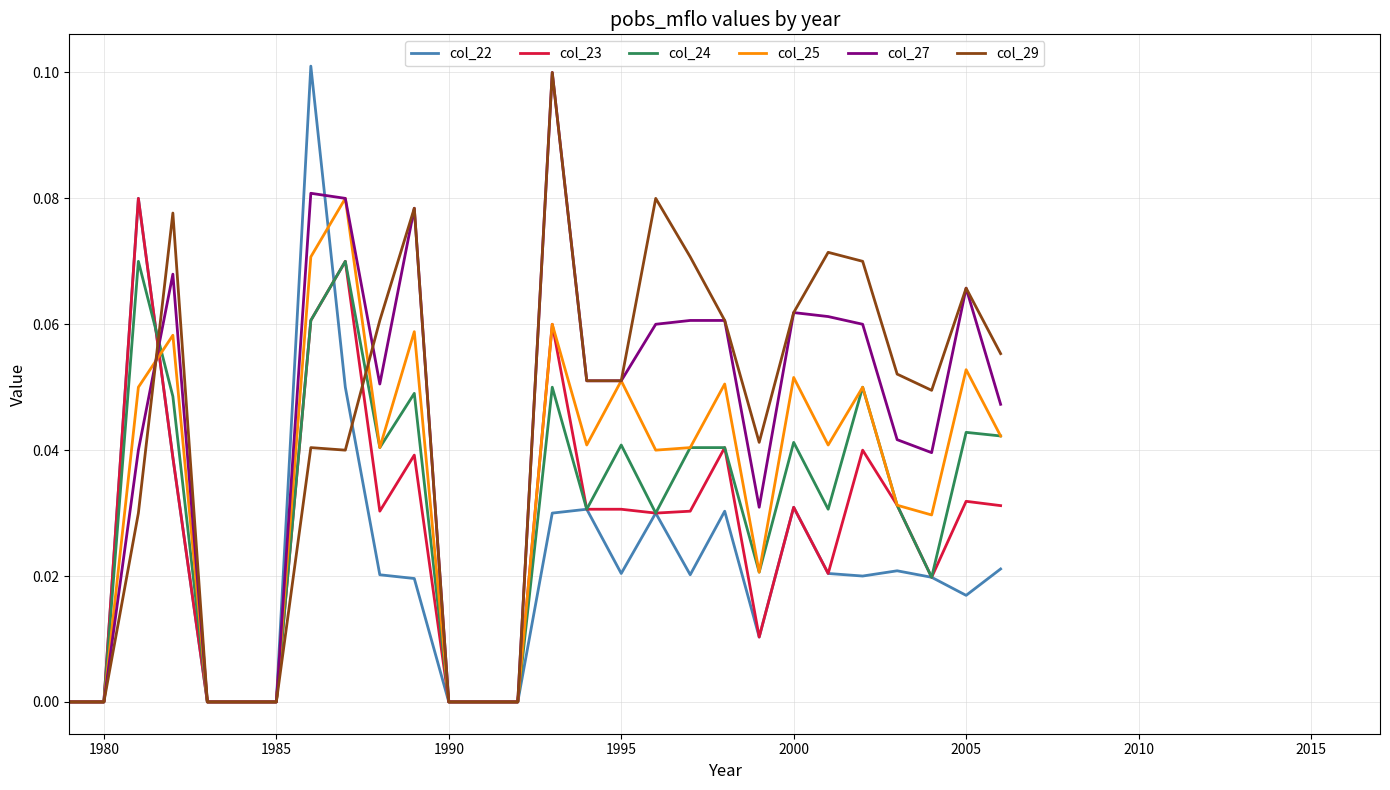

After their last crossing, which series has the higher values: col_27 or col_29?

col_29